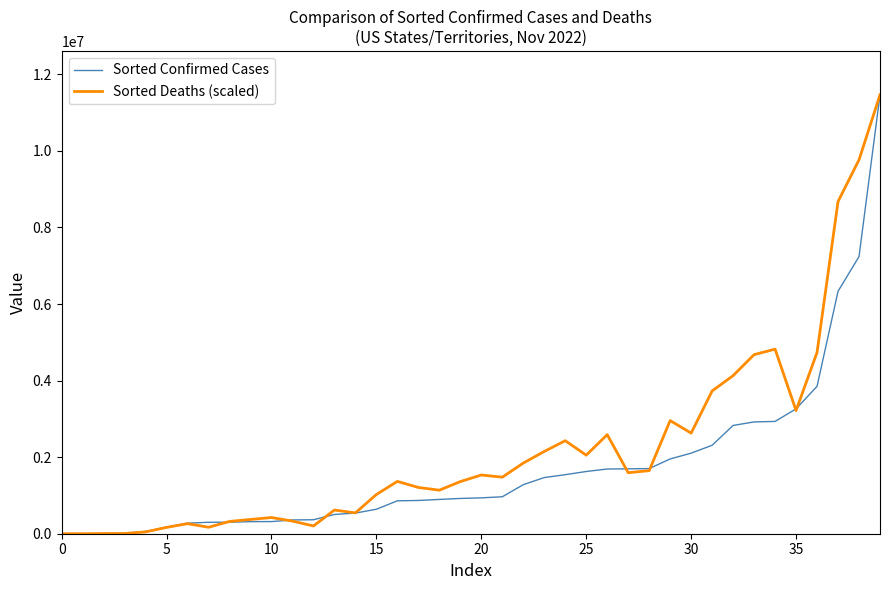

What is the greatest value displayed?

11465223.0